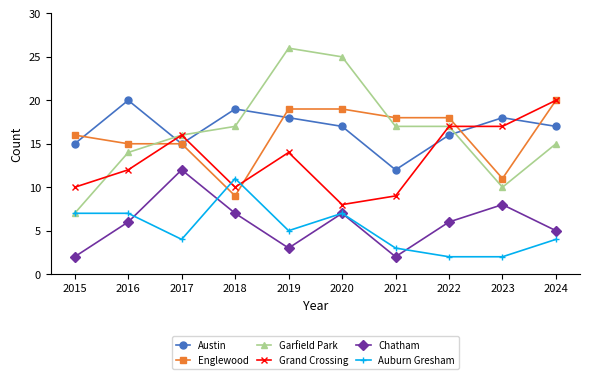

Reading left to right, extract all data points from this chart.

Austin: 2015=15	2016=20	2017=15	2018=19	2019=18	2020=17	2021=12	2022=16	2023=18	2024=17
Englewood: 2015=16	2016=15	2017=15	2018=9	2019=19	2020=19	2021=18	2022=18	2023=11	2024=20
Garfield Park: 2015=7	2016=14	2017=16	2018=17	2019=26	2020=25	2021=17	2022=17	2023=10	2024=15
Grand Crossing: 2015=10	2016=12	2017=16	2018=10	2019=14	2020=8	2021=9	2022=17	2023=17	2024=20
Chatham: 2015=2	2016=6	2017=12	2018=7	2019=3	2020=7	2021=2	2022=6	2023=8	2024=5
Auburn Gresham: 2015=7	2016=7	2017=4	2018=11	2019=5	2020=7	2021=3	2022=2	2023=2	2024=4